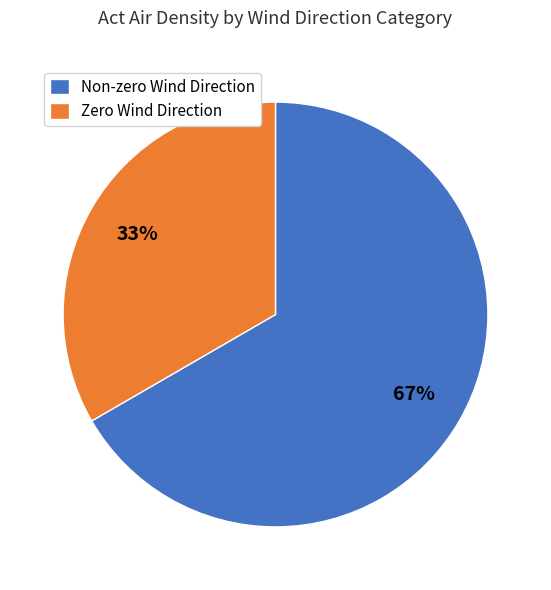

Rank the categories by value from lowest to highest.

Zero Wind Direction, Non-zero Wind Direction